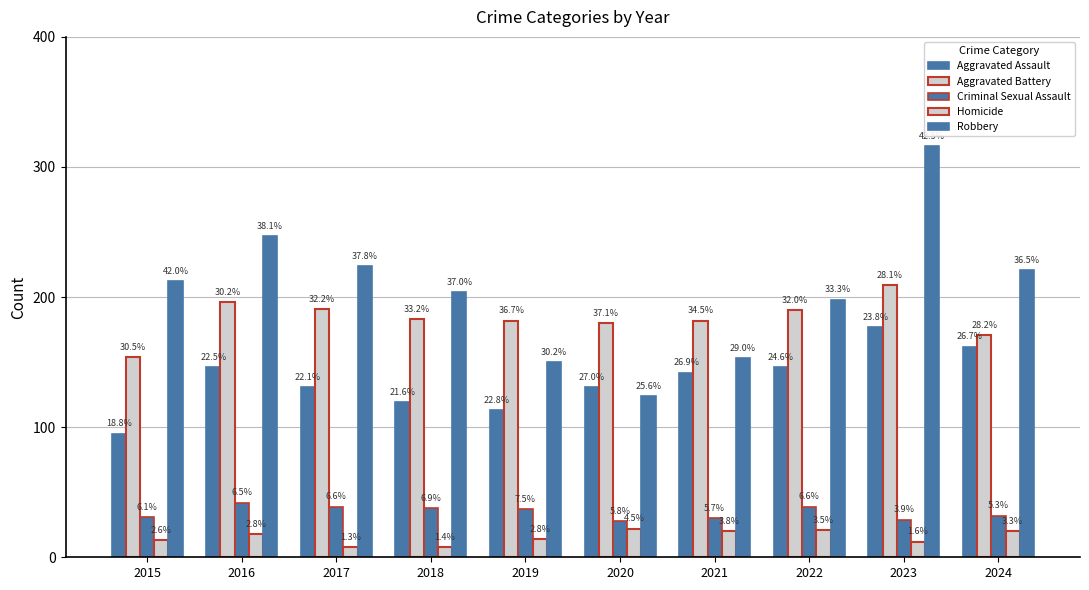

Where is Aggravated Assault nearest to the value 136?

2017